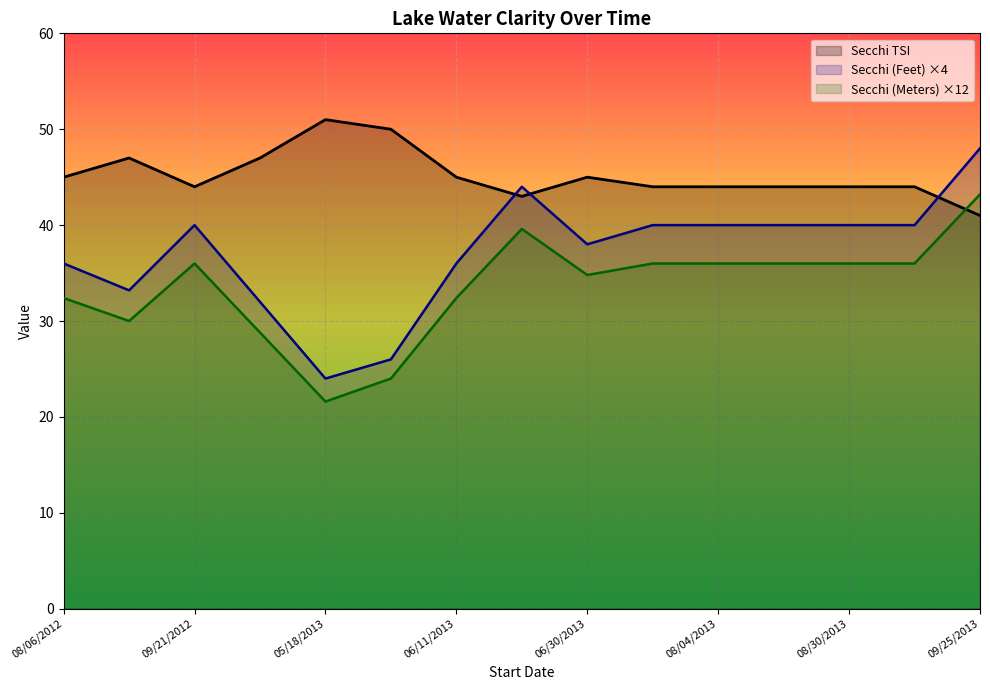

Rank the categories by Secchi TSI value from lowest to highest.

09/25/2013, 06/22/2013, 09/21/2012, 07/15/2013, 08/04/2013, 08/18/2013, 08/30/2013, 09/15/2013, 08/06/2012, 06/11/2013, 06/30/2013, 08/19/2012, 09/27/2012, 06/01/2013, 05/18/2013